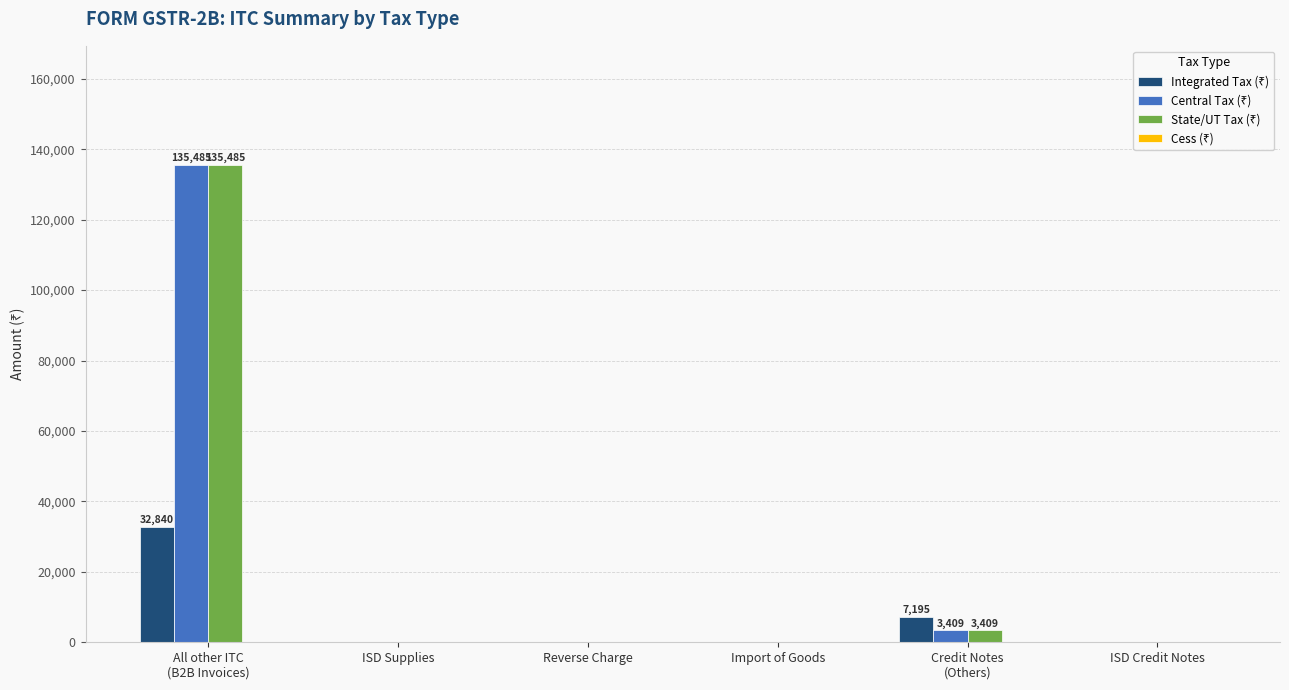

What is the greatest value displayed?

135485.8